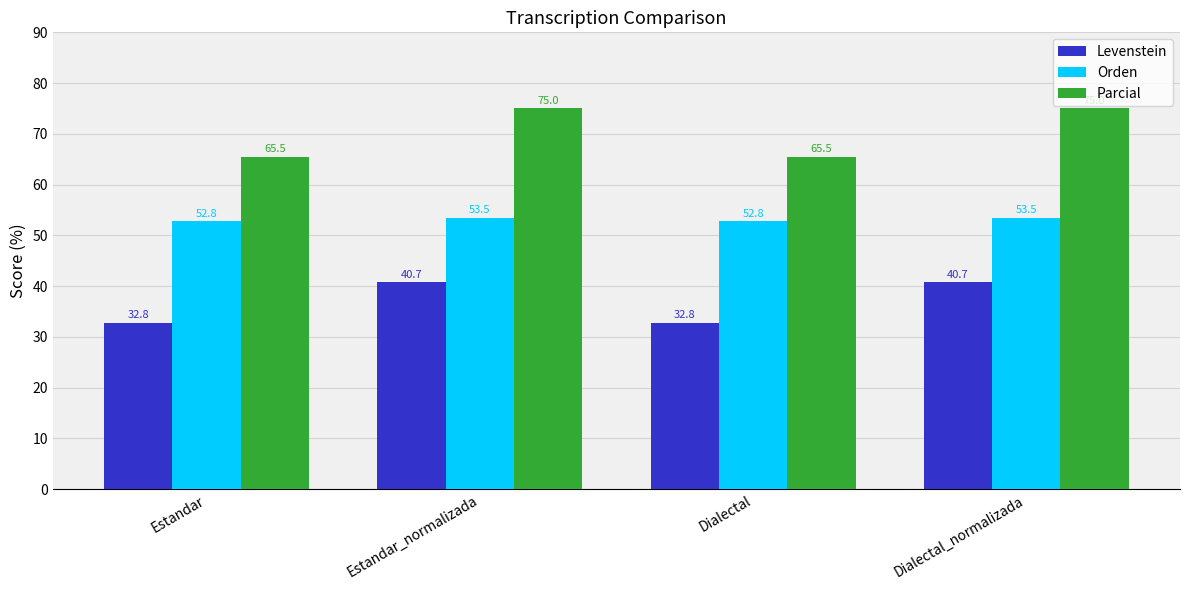

What is the label of the 4th bar from the left?

Dialectal_normalizada